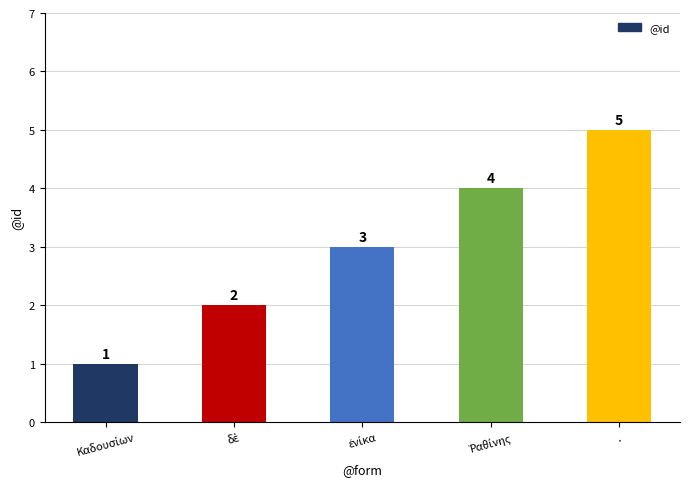

How many categories are shown in the chart?

5